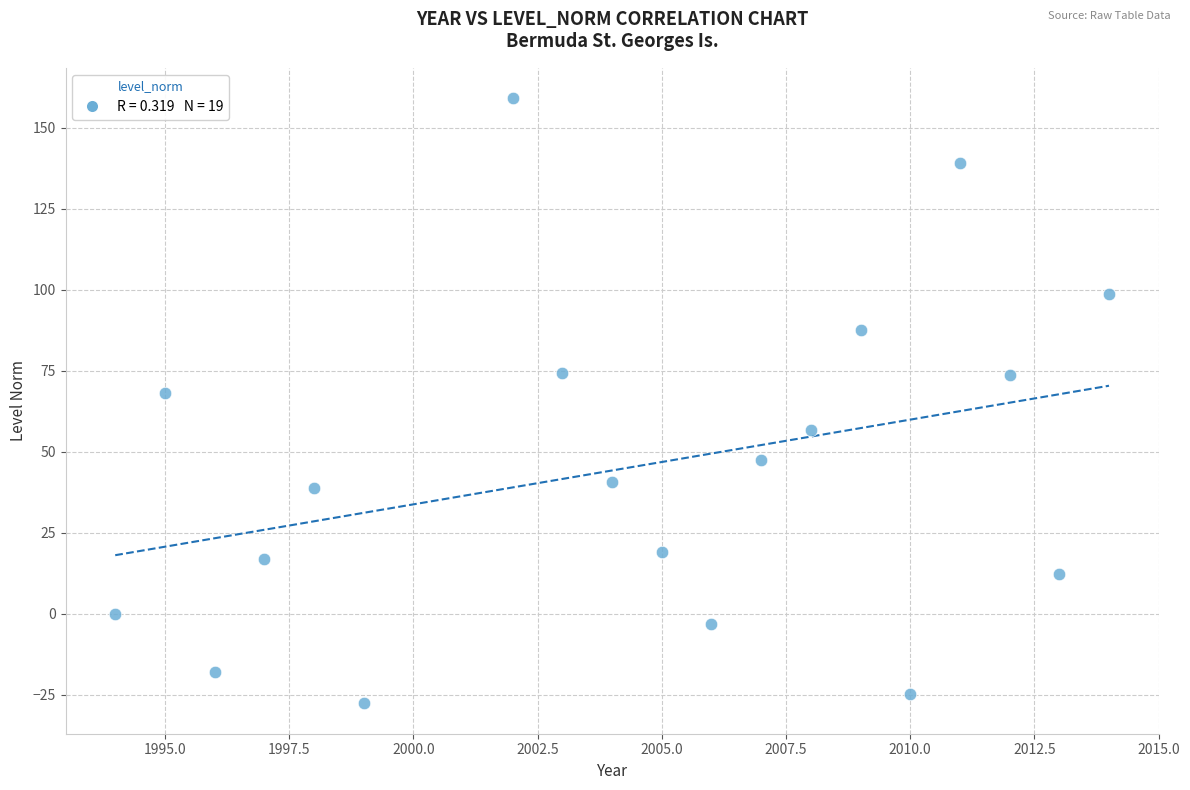

What Y value in the scatter plot is closest to 65?

68.1